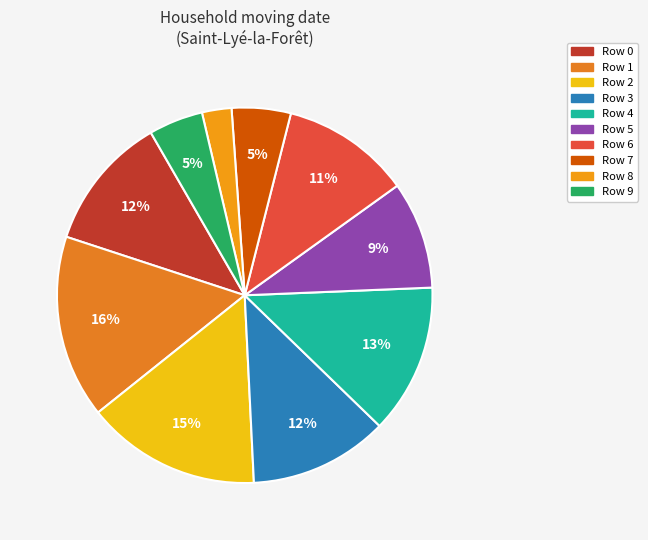

To the nearest percent, what is the difference between the largest and smallest slice percentages?

13%